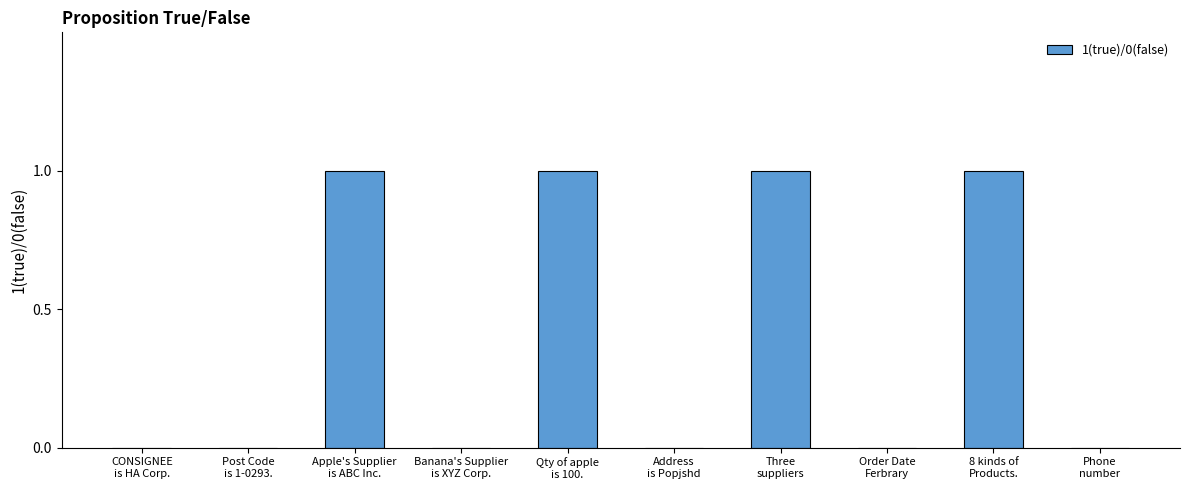

What is the sum of all values?

4